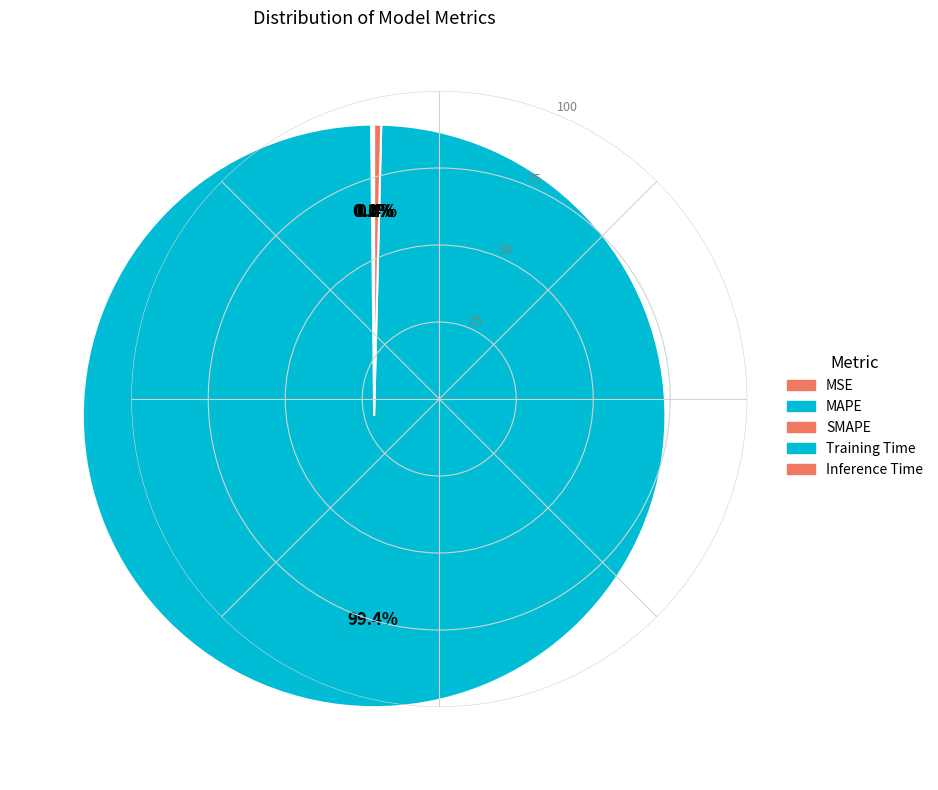

Is it true that MAPE is 11% of the pie?

False